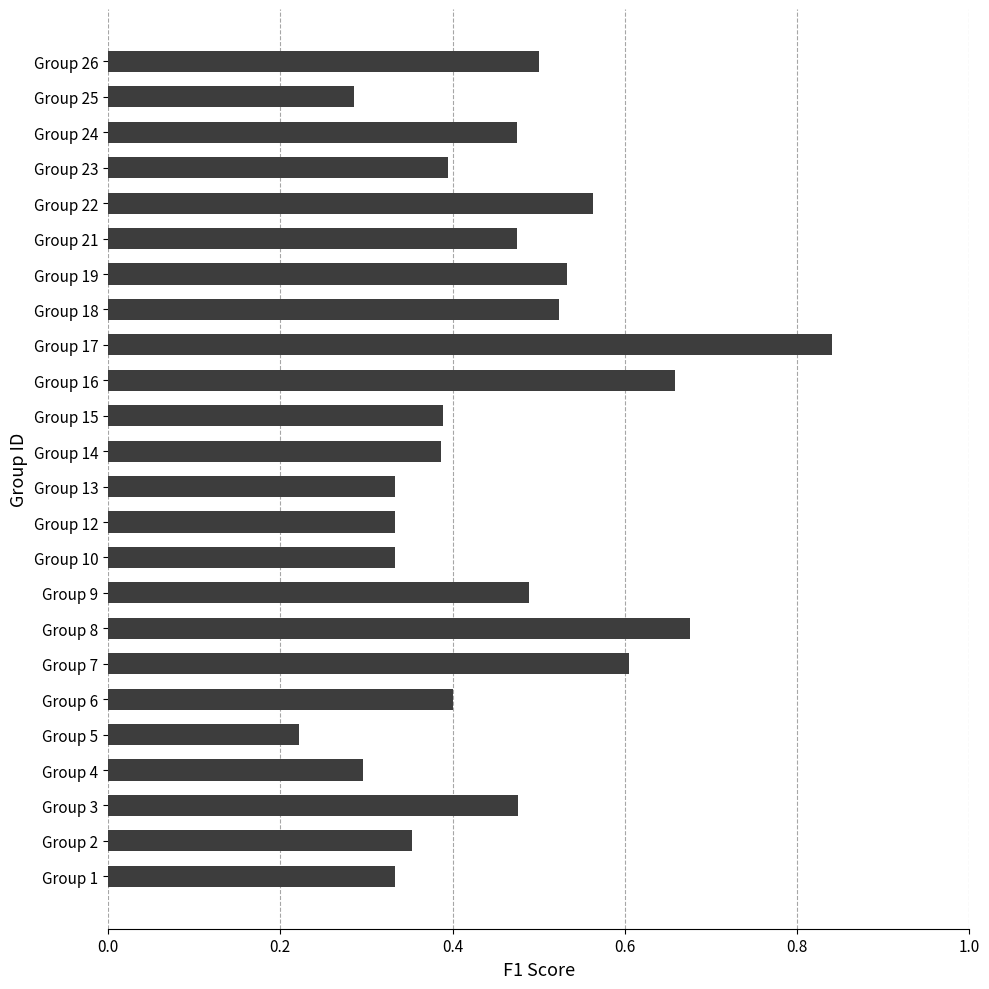

Which has a higher value, Group 2 or Group 5?

Group 2